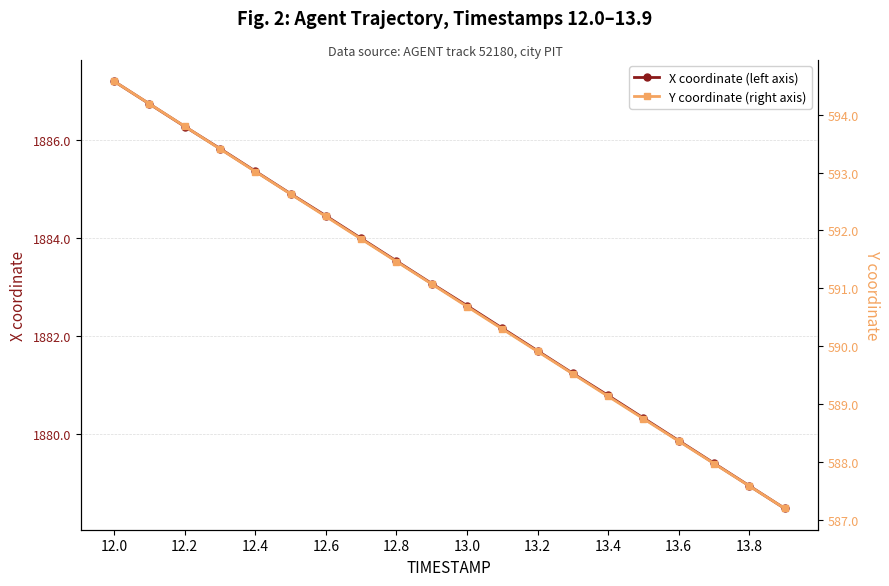

What is the minimum value for X coordinate (left axis)?

1878.5